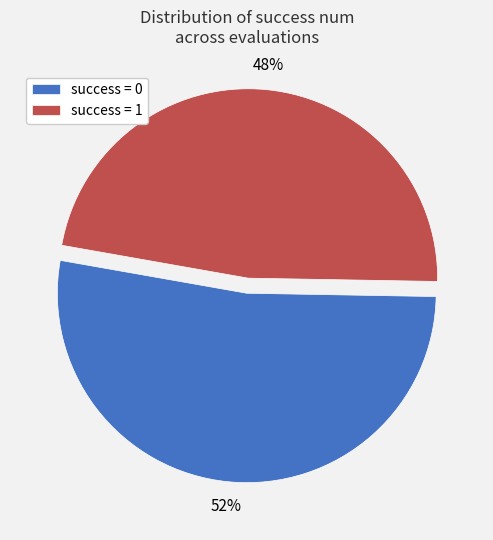

Is the sum of success = 0 and success = 1 greater than half?

Yes